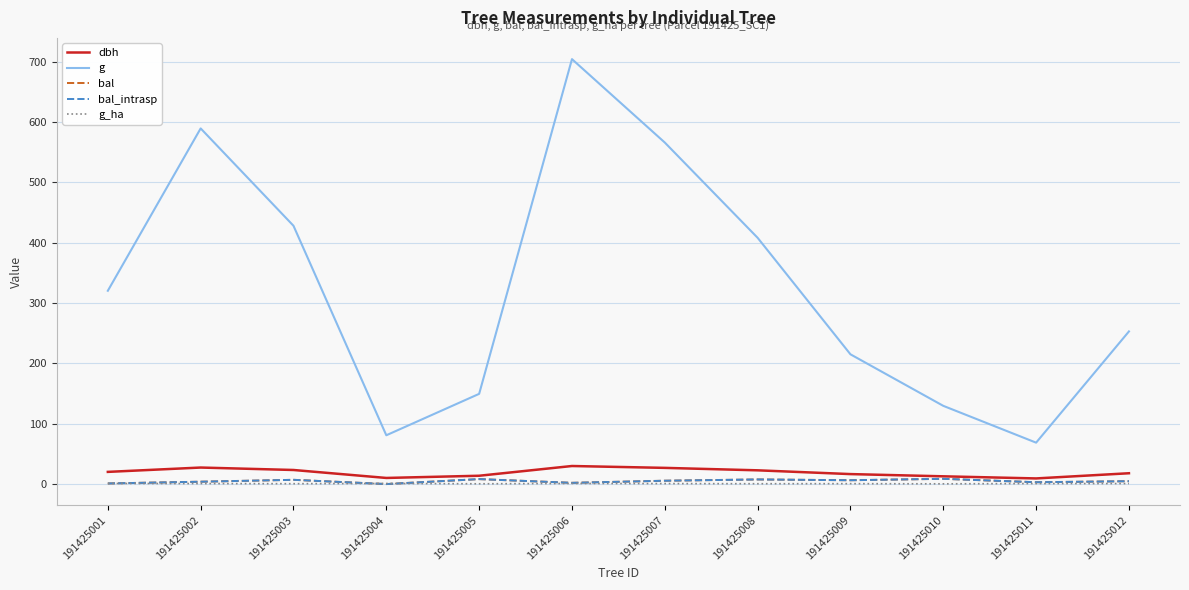

Does the chart have visible grid lines?

Yes